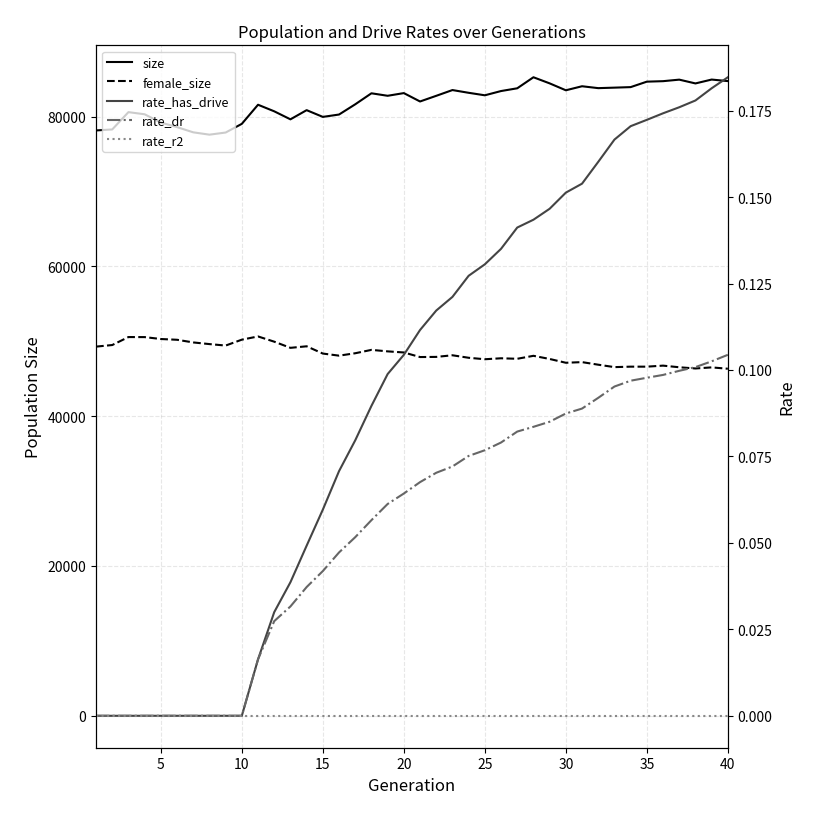

Count the number of data series in this chart.

5